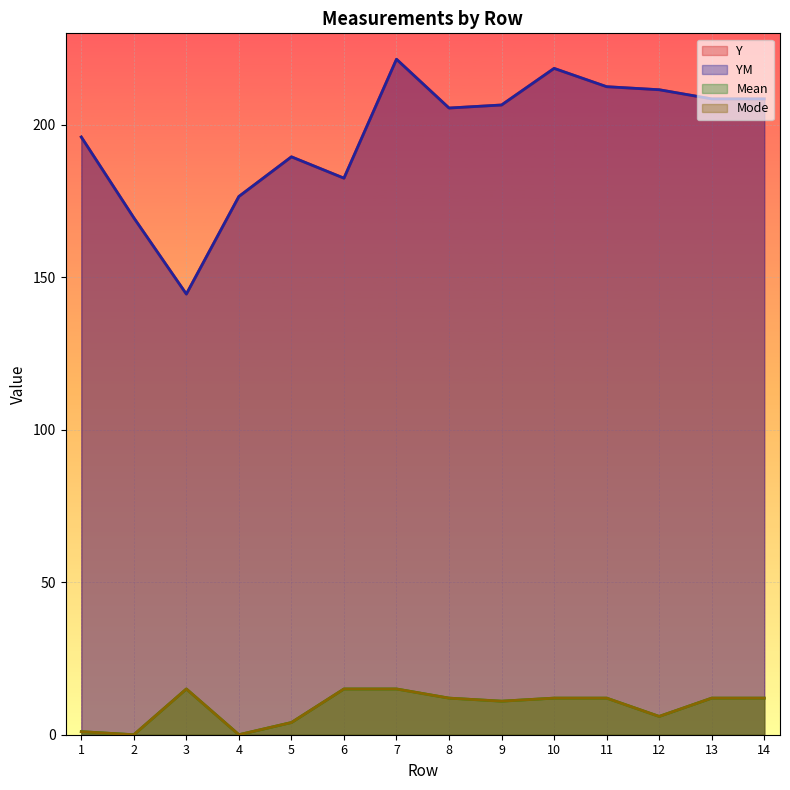

What value does the Mean series have at 3?

15.0